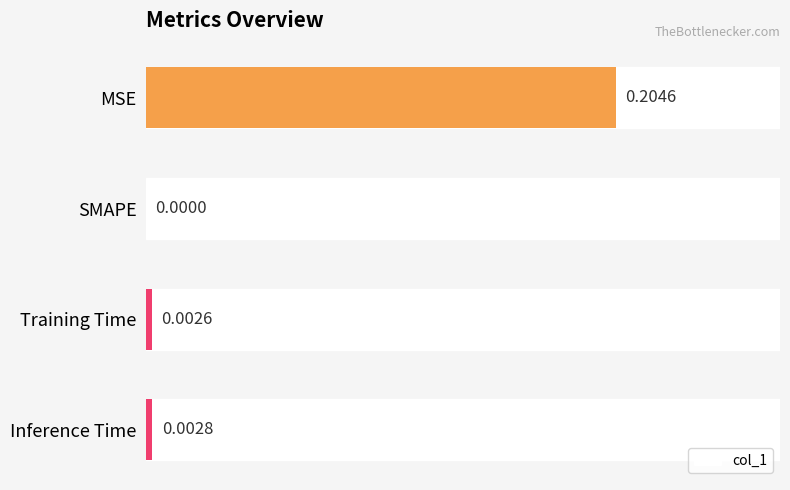

What is the difference between the values at 0 and 1?

0.2